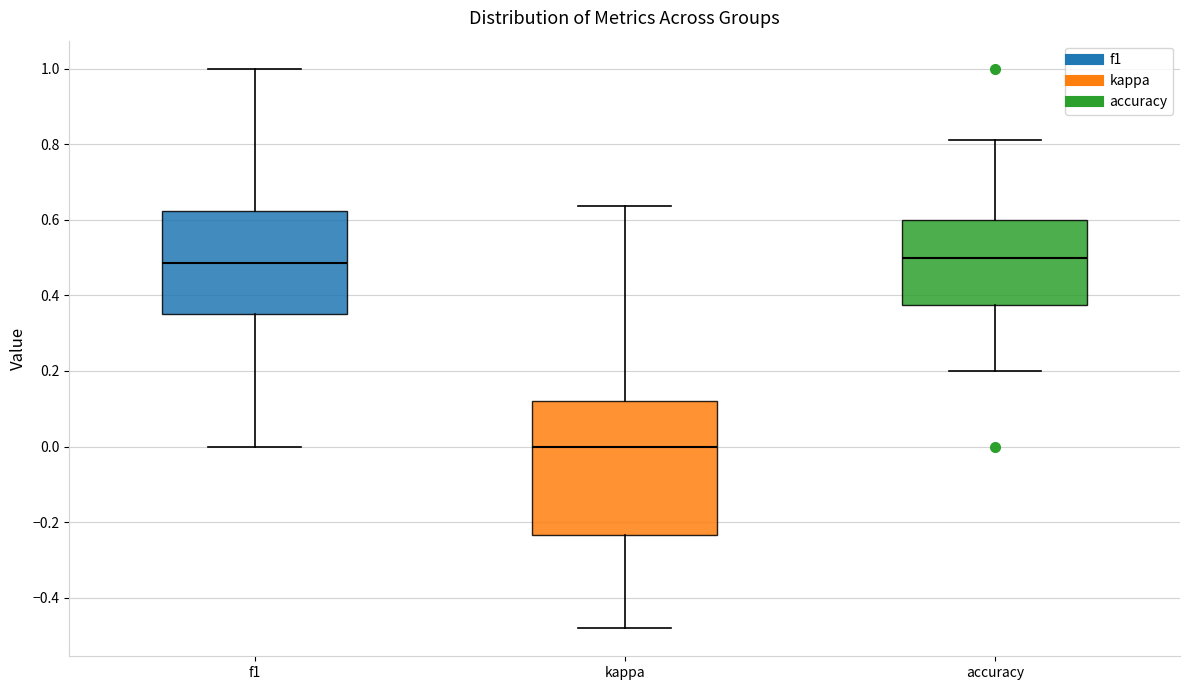

Which box has the lowest median line?

kappa